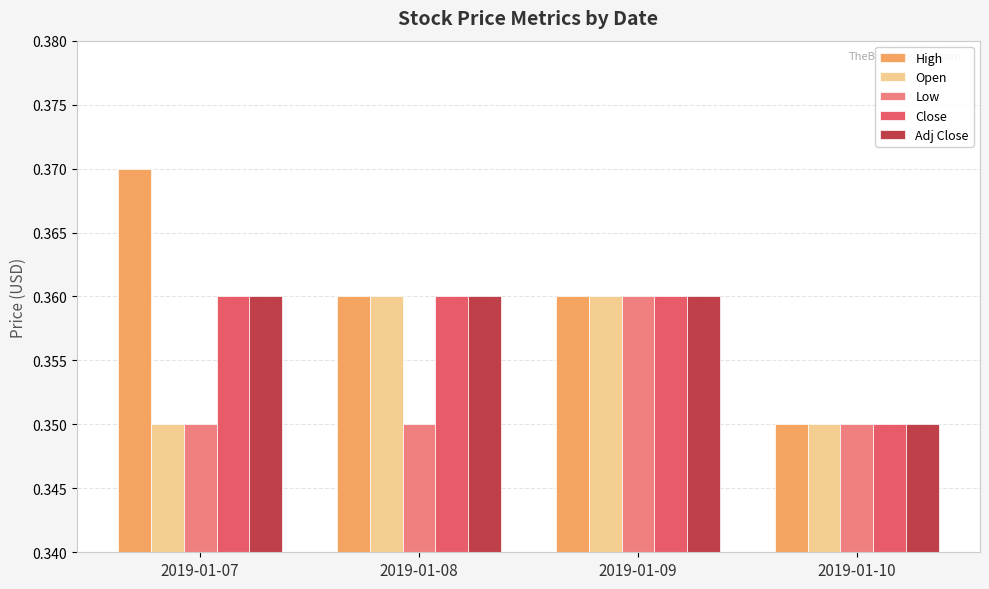

At how many categories does at least one series exceed 0?

4